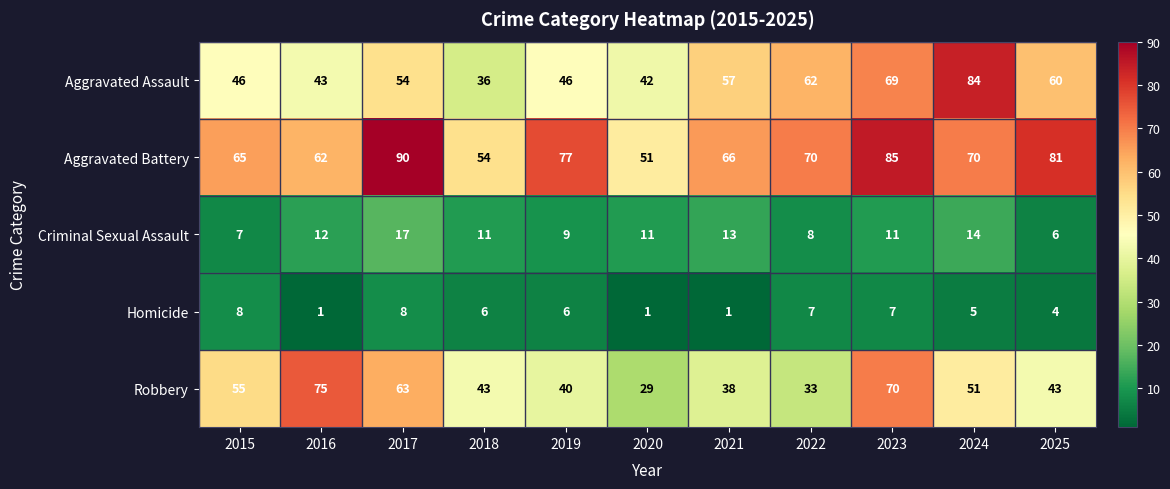

What is the average value of the Aggravated Assault series?

54